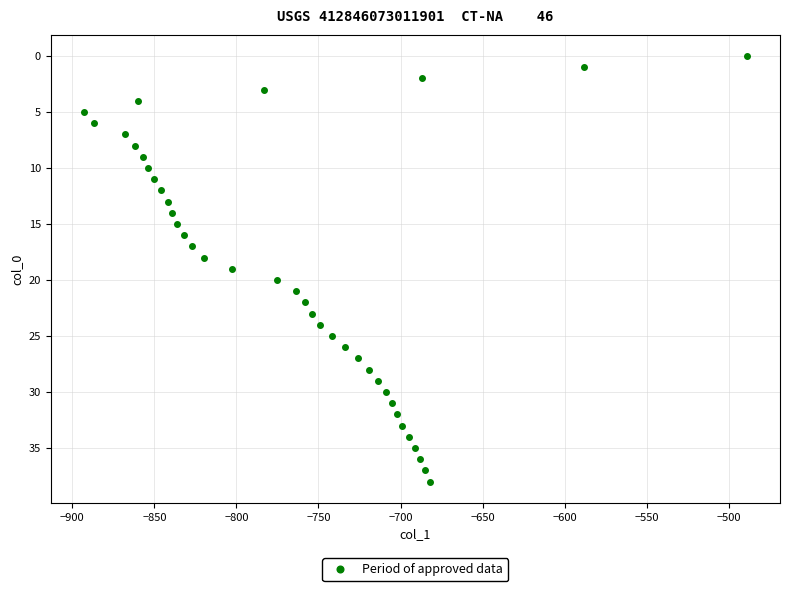

What is the range of X values (max minus min)?

404